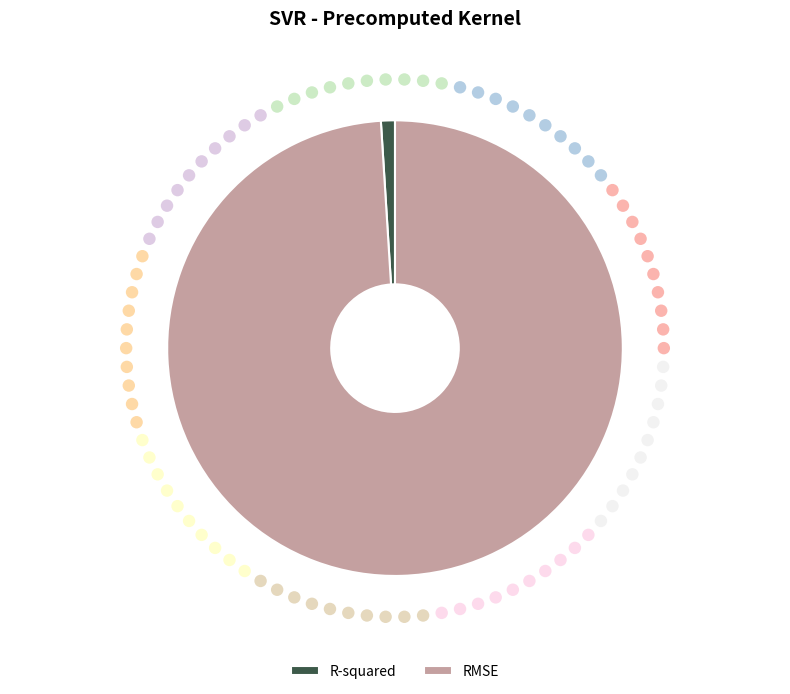

What portion of the pie excludes R-squared?

99.0%